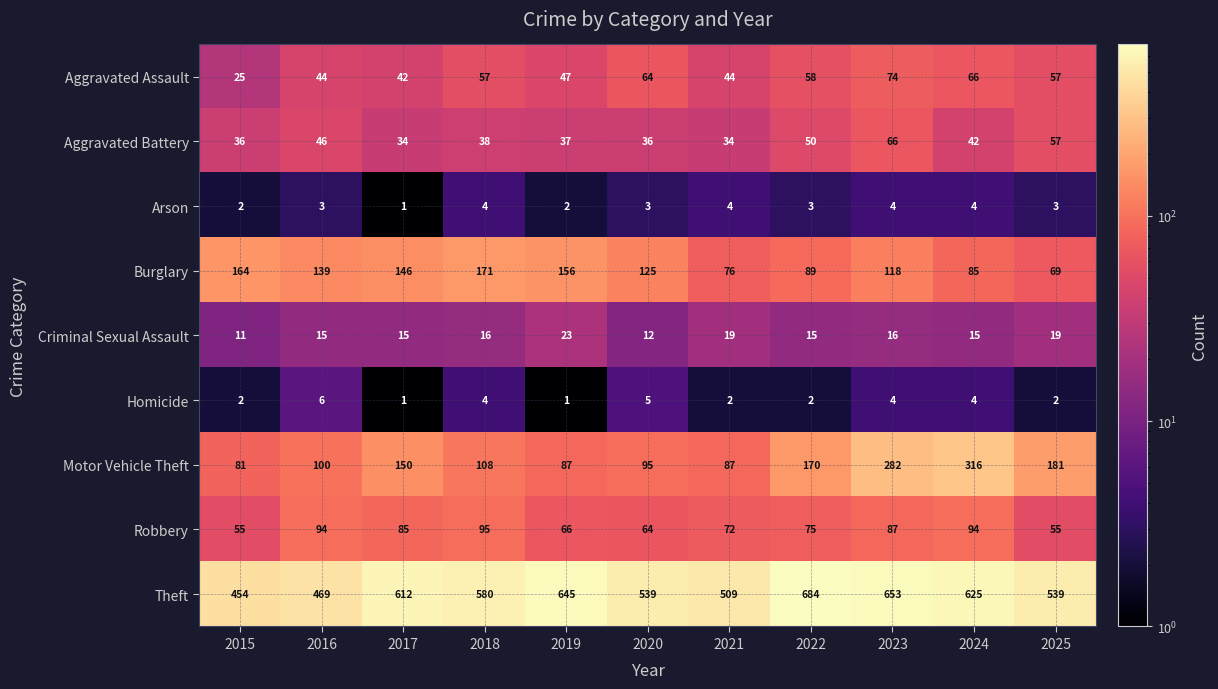

The value of Robbery at 2021 is 129. True or false?

False